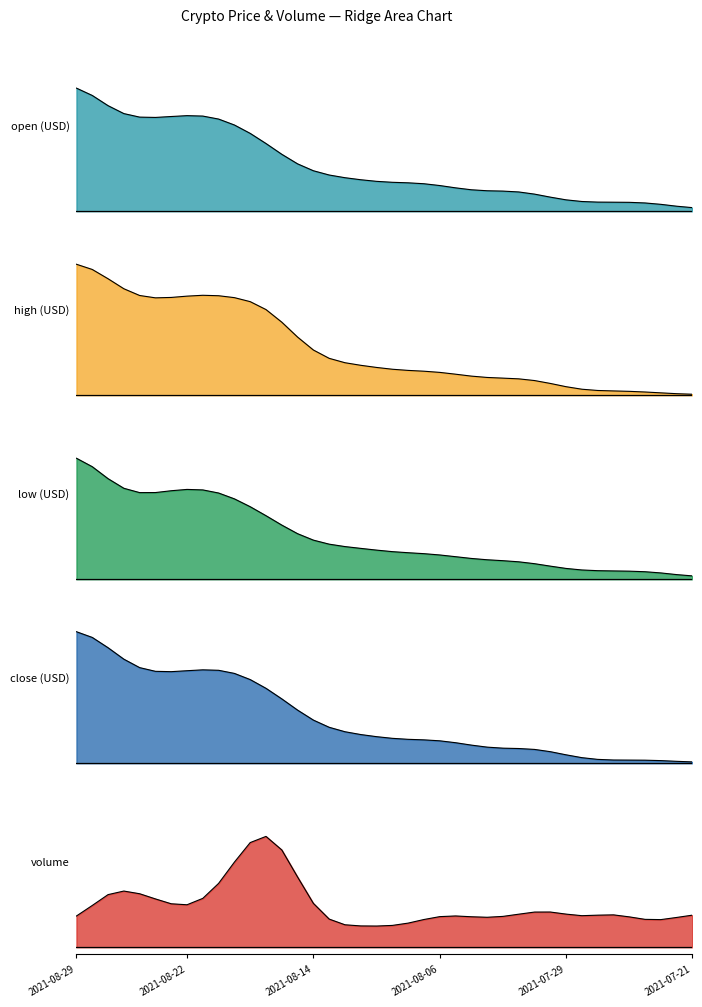

Does the chart have visible grid lines?

No